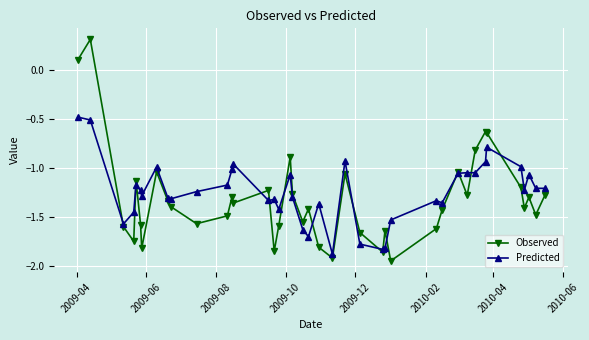

Which series has the widest spread of values?

Observed